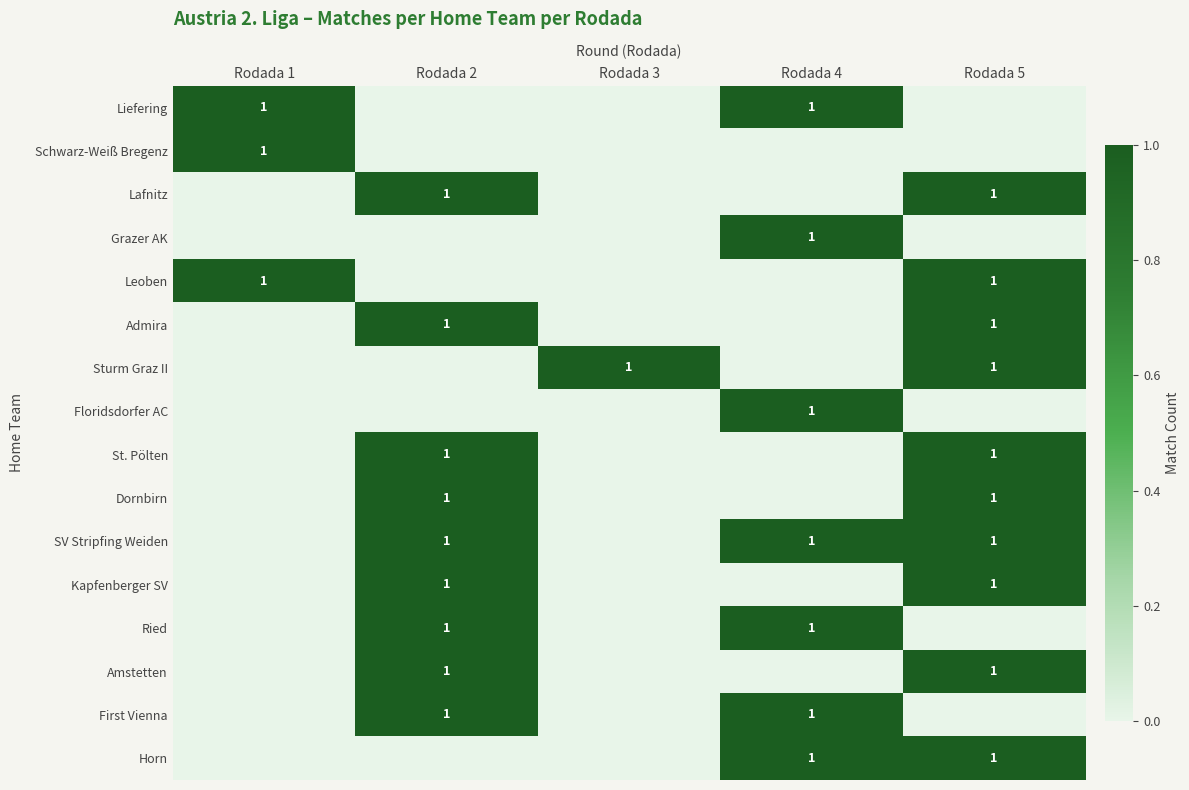

True or false: Leoben has a value of 1 at Rodada 1.

True